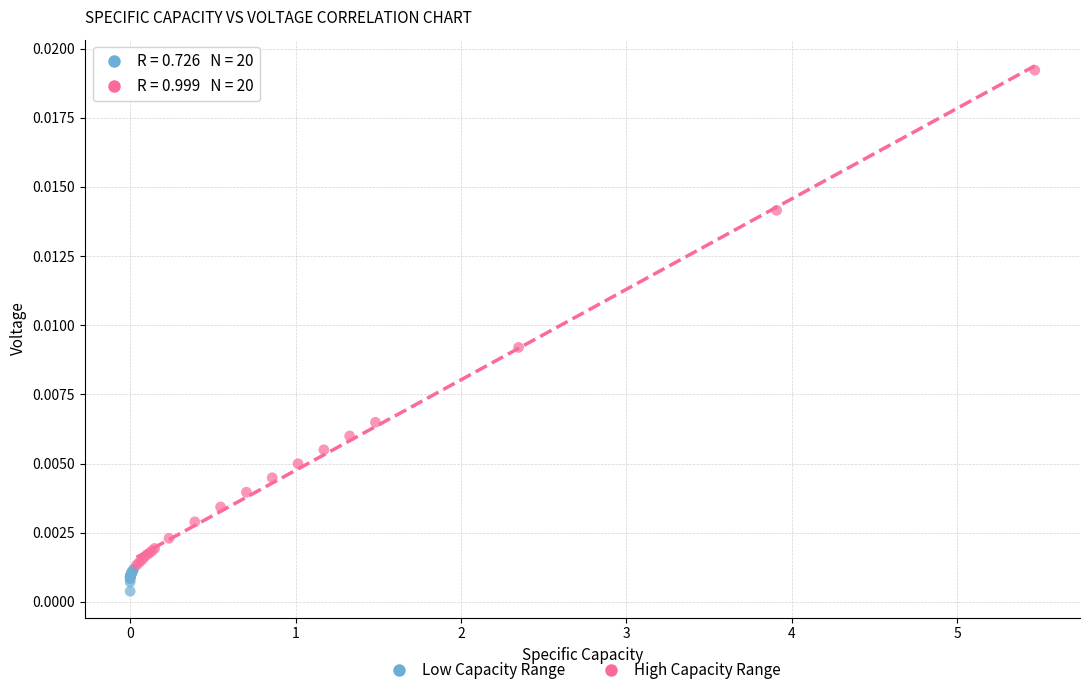

Which series has the largest Y range (max minus min)?

High Capacity Range